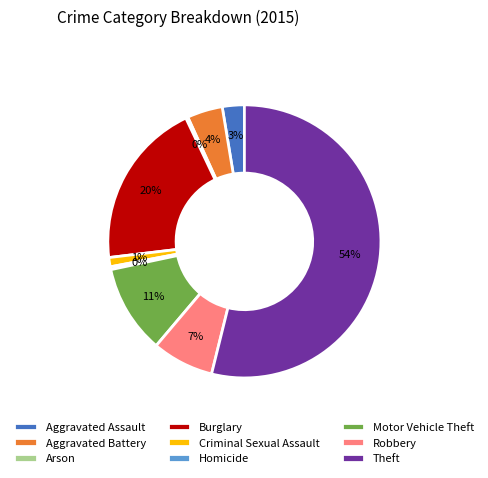

Between Motor Vehicle Theft and Burglary, which is larger?

Burglary